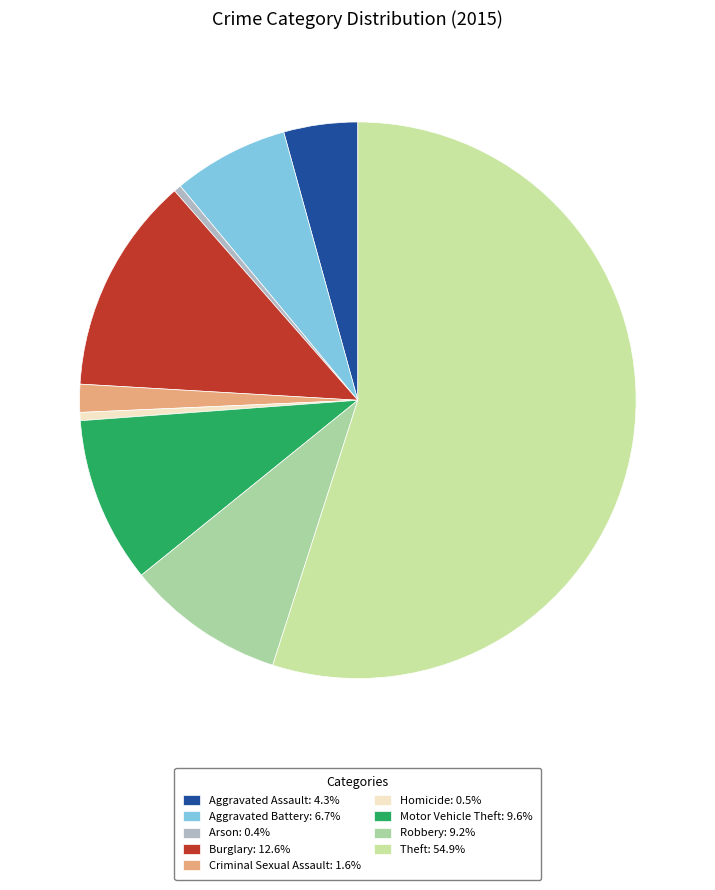

What is the smallest slice in the pie chart?

Arson